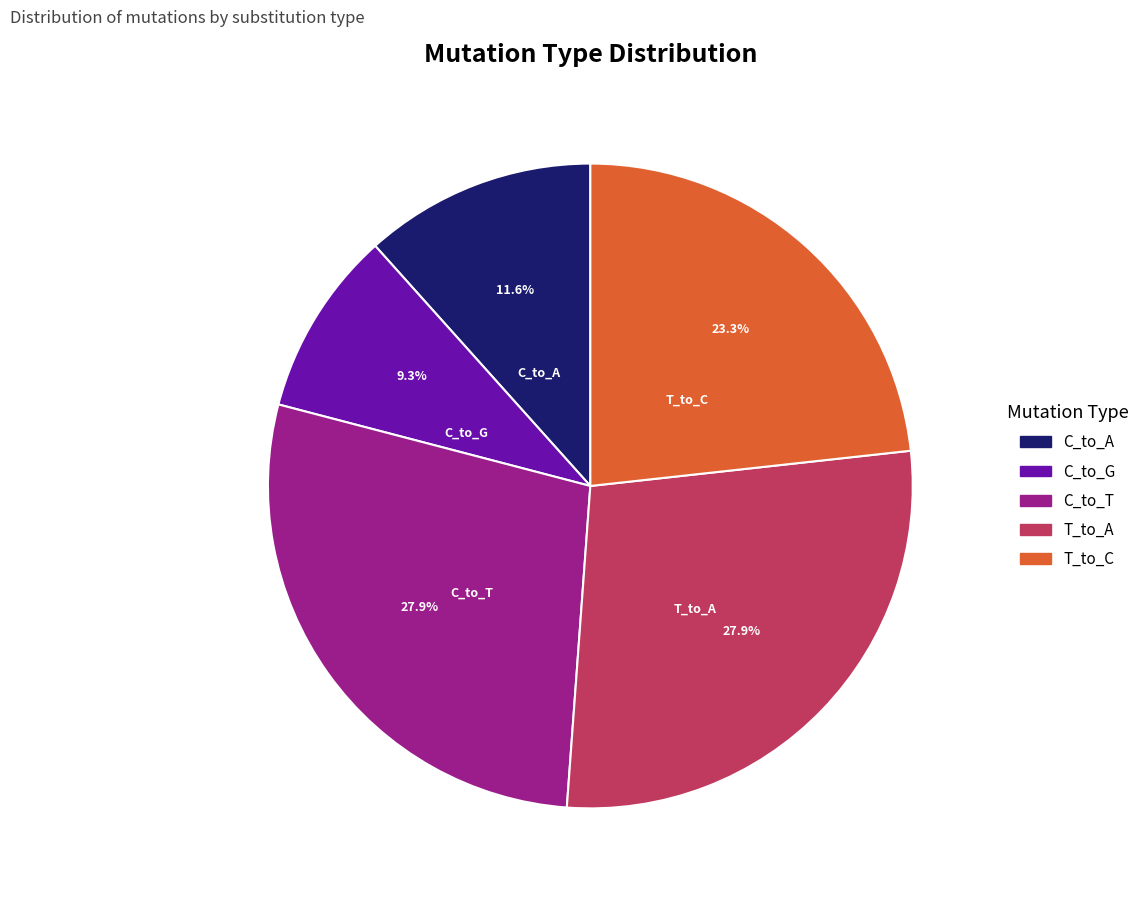

How many segments does this pie chart have?

5